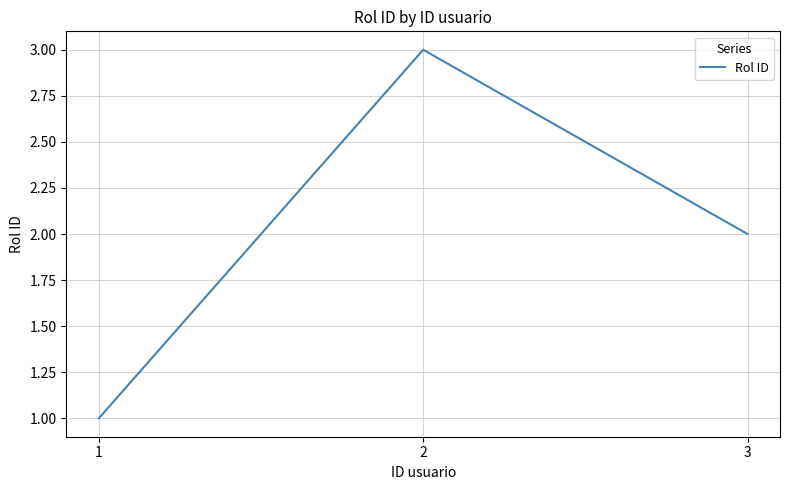

How many series are shown in this chart?

1